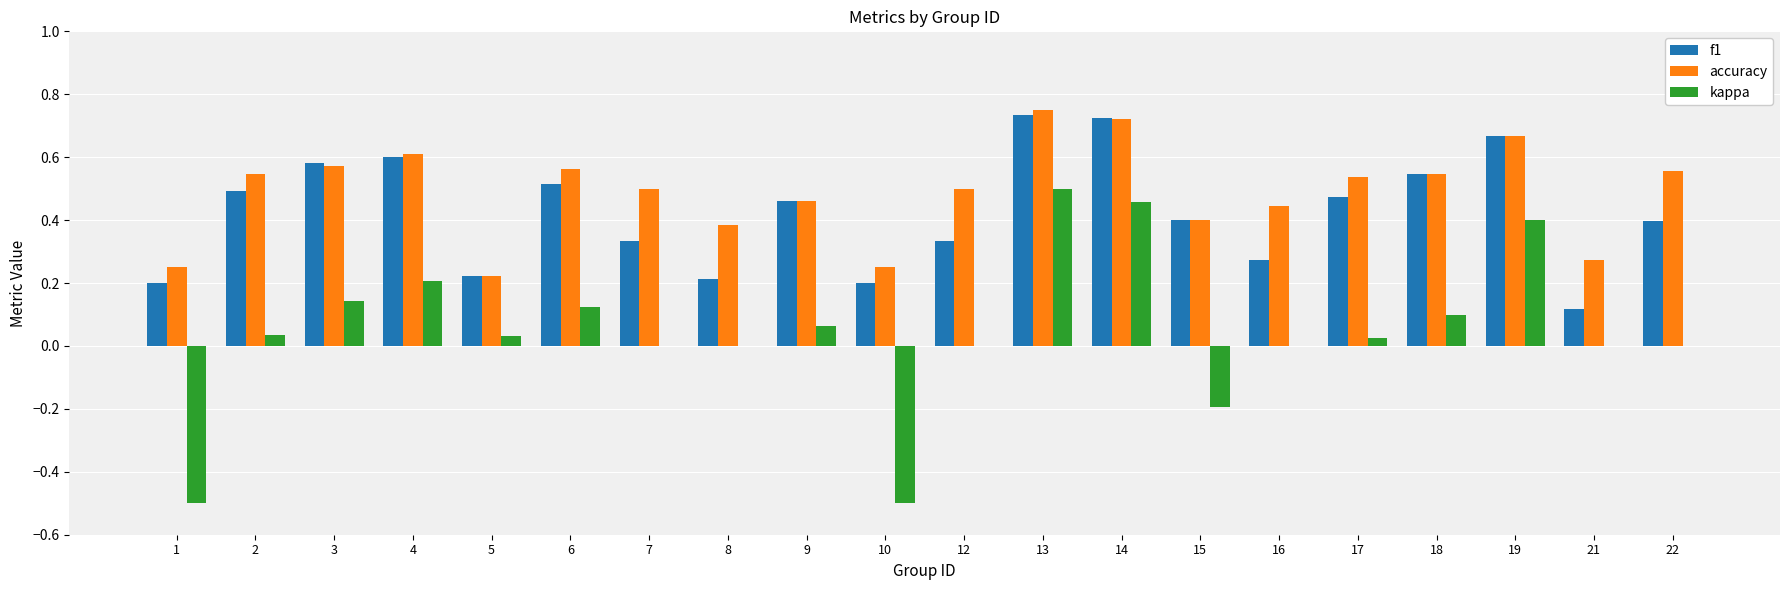

Is it true that f1 equals 0.1 at 7?

False